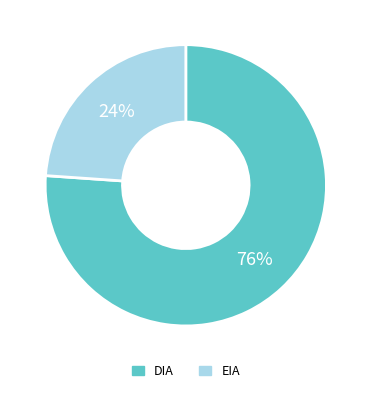

Approximately how many times larger is the value at DIA compared to EIA?

3.2